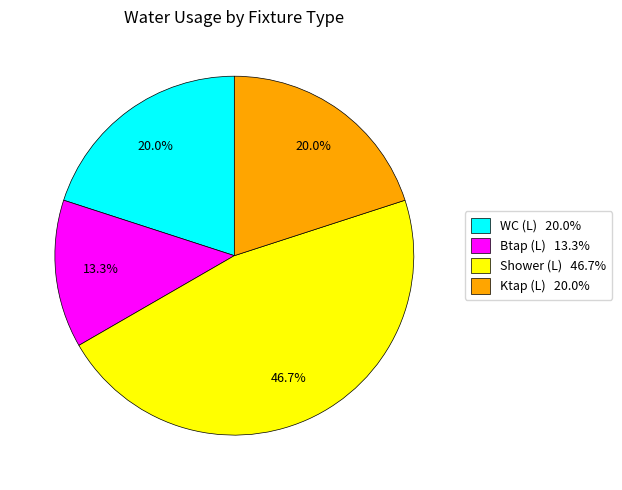

What is the ratio of the value at Shower (L) 46.7% to the value at Btap (L) 13.3%?

3.5